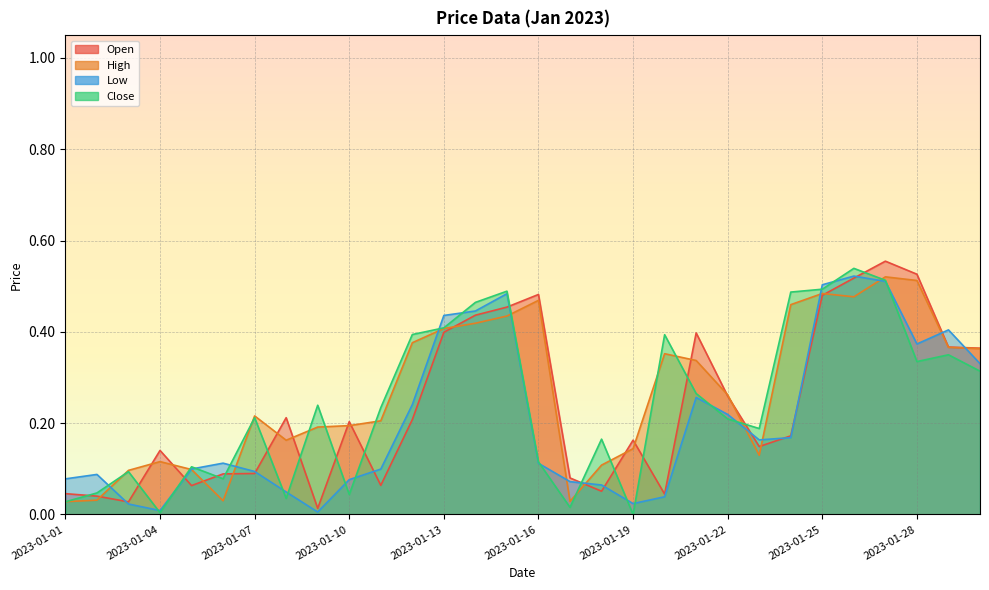

Rank the series at 2023-01-30 from highest to lowest value.

Open, High, Low, Close